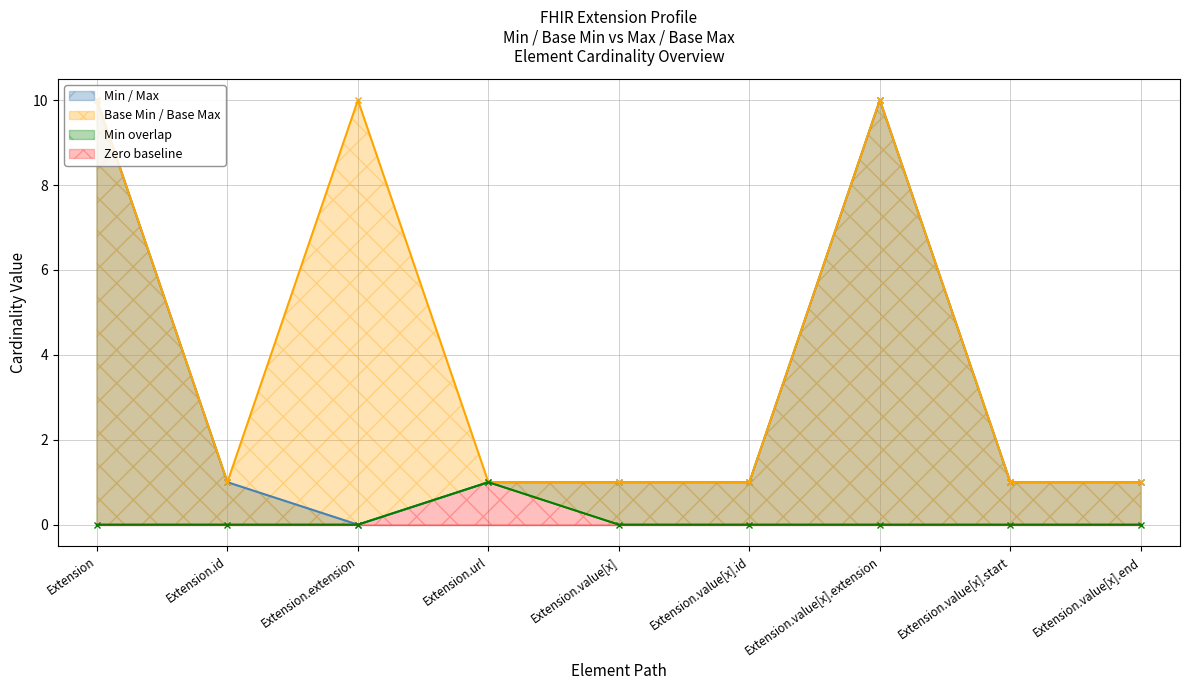

Is it true that Min equals 0 at Extension?

False